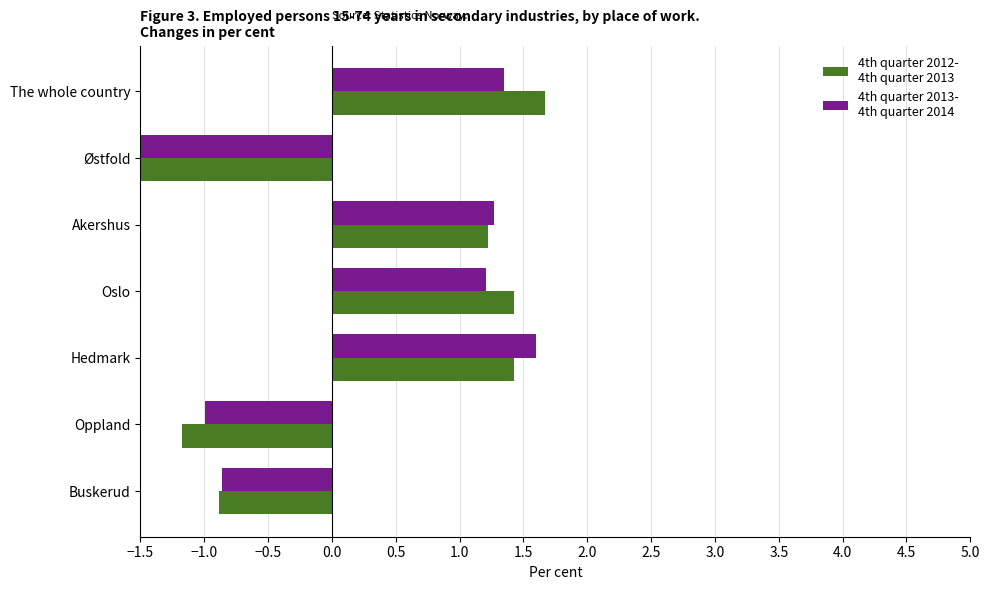

The value of 4th quarter 2013-
4th quarter 2014 at Oslo is 0.3. True or false?

False